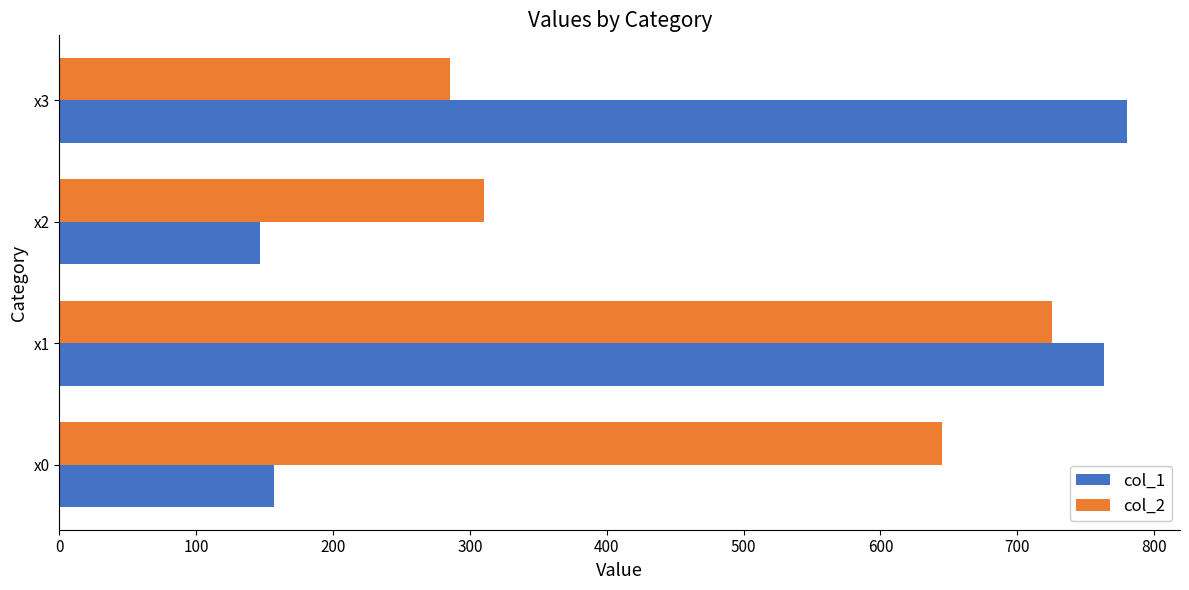

List the labels in order of col_2 value, smallest first.

x3, x2, x0, x1